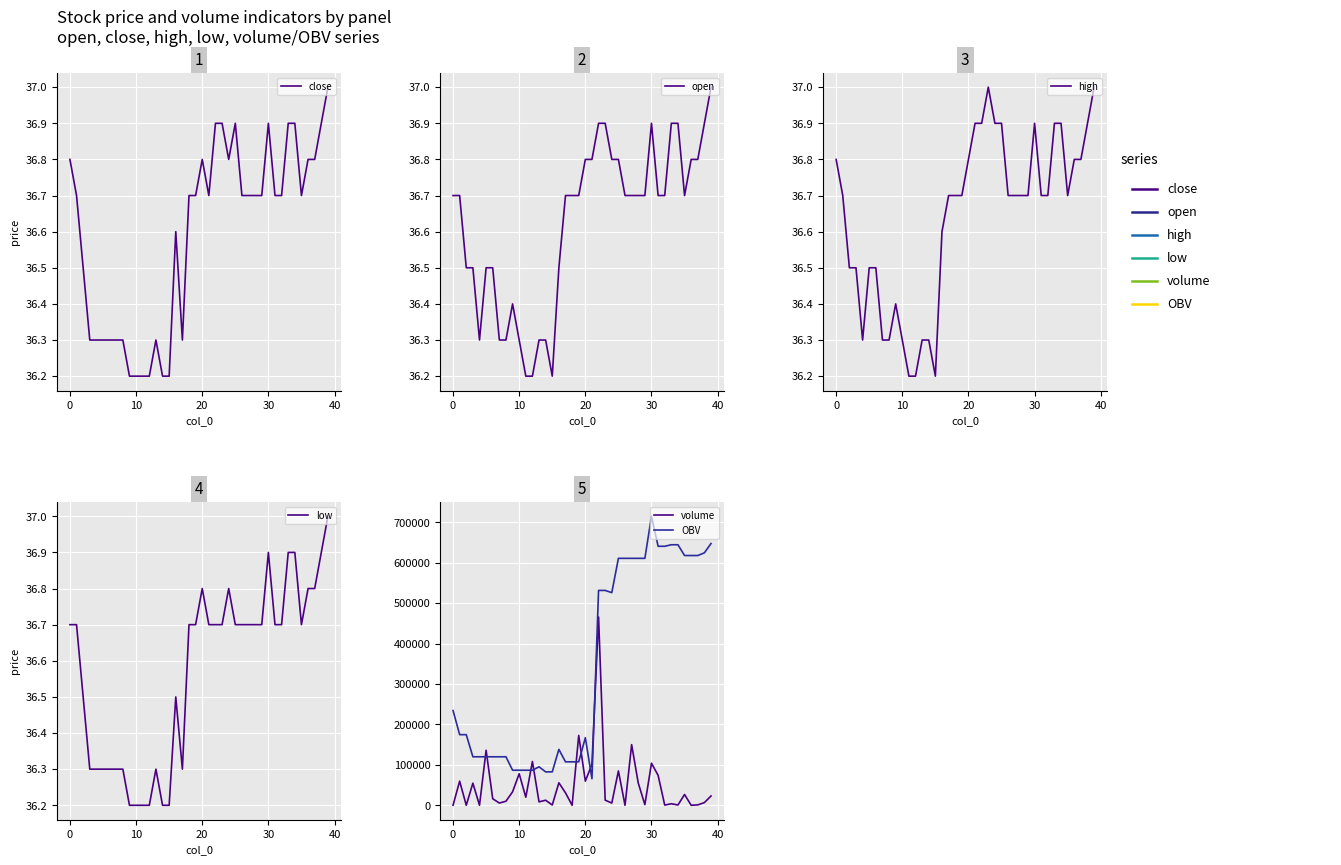

Reading left to right, what are all the values shown in this chart?

close: 36.8	36.7	36.5	36.3	36.3	36.3	36.3	36.3	36.3	36.2	36.2	36.2	36.2	36.3	36.2	36.2	36.6	36.3	36.7	36.7	36.8	36.7	36.9	36.9	36.8	36.9	36.7	36.7	36.7	36.7	36.9	36.7	36.7	36.9	36.9	36.7	36.8	36.8	36.9	37.0
open: 36.7	36.7	36.5	36.5	36.3	36.5	36.5	36.3	36.3	36.4	36.3	36.2	36.2	36.3	36.3	36.2	36.5	36.7	36.7	36.7	36.8	36.8	36.9	36.9	36.8	36.8	36.7	36.7	36.7	36.7	36.9	36.7	36.7	36.9	36.9	36.7	36.8	36.8	36.9	37.0
high: 36.8	36.7	36.5	36.5	36.3	36.5	36.5	36.3	36.3	36.4	36.3	36.2	36.2	36.3	36.3	36.2	36.6	36.7	36.7	36.7	36.8	36.9	36.9	37.0	36.9	36.9	36.7	36.7	36.7	36.7	36.9	36.7	36.7	36.9	36.9	36.7	36.8	36.8	36.9	37.0
low: 36.7	36.7	36.5	36.3	36.3	36.3	36.3	36.3	36.3	36.2	36.2	36.2	36.2	36.3	36.2	36.2	36.5	36.3	36.7	36.7	36.8	36.7	36.7	36.7	36.8	36.7	36.7	36.7	36.7	36.7	36.9	36.7	36.7	36.9	36.9	36.7	36.8	36.8	36.9	37.0
volume: 34.0	59646.6	20.0	54724.2	30.0	136061.1	16139.6	5520.4	10000.0	33261.9	78006.5	19889.7	108280.5	8467.5	12533.8	593.7	55642.3	30793.2	15.0	172843.7	59670.1	101414.6	465860.2	12705.3	5523.2	84911.5	20.0	150000.0	55064.3	1573.9	104037.6	74180.1	500.0	3769.0	725.8	26665.0	15.0	985.0	6690.6	23041.7
OBV: 234387.5	174740.9	174720.9	119996.8	119996.8	119996.8	119996.8	119996.8	119996.8	86734.9	86734.9	86734.9	86734.9	95202.3	82668.6	82668.6	138310.9	107517.7	107532.7	107532.7	167202.8	65788.2	531648.4	531648.4	526125.2	611036.8	611016.8	611016.8	611016.8	611016.8	715054.3	640874.2	640874.2	644643.2	644643.2	617978.2	617993.2	617993.2	624683.8	647725.5